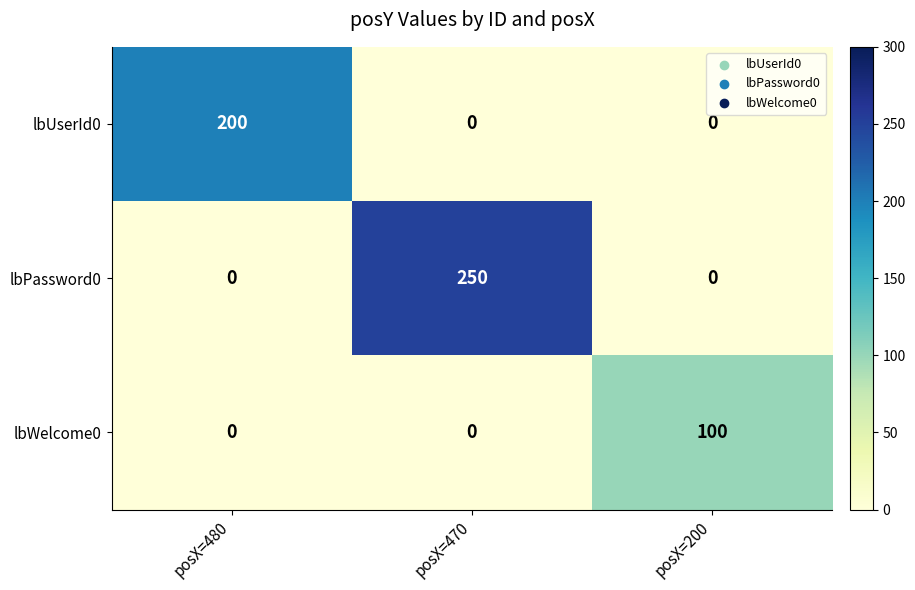

True or false: lbWelcome0 has a value of 68 at posX=200.

False